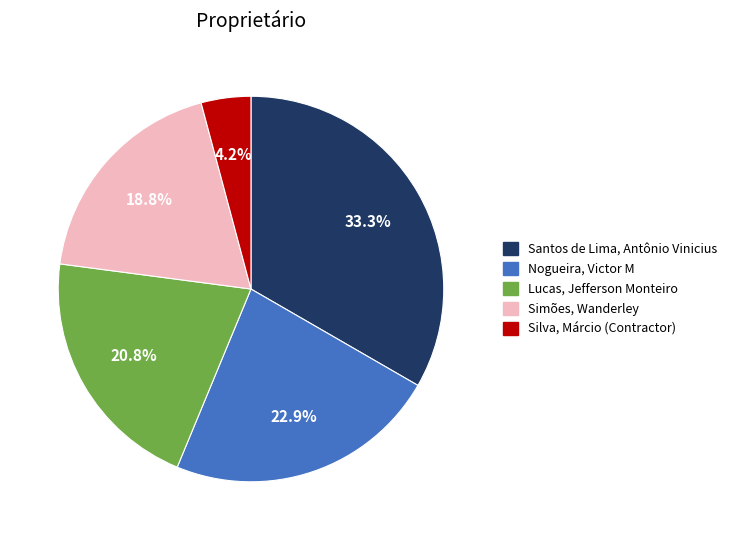

How many segments does this pie chart have?

5